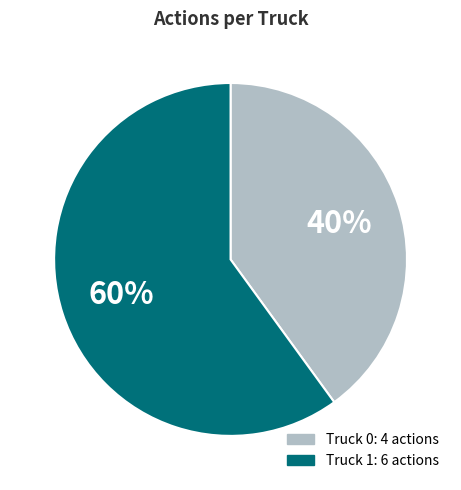

Does any single category account for the majority?

Yes